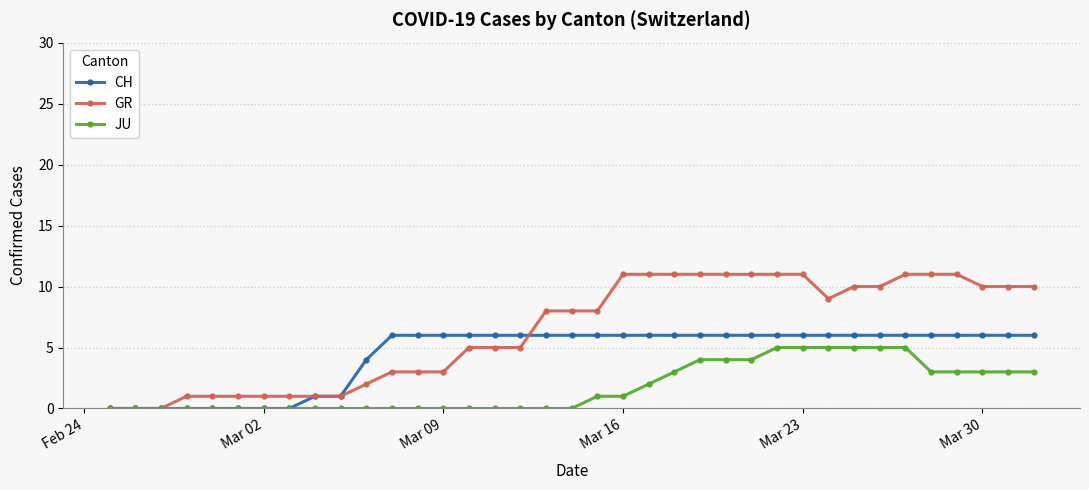

What is the maximum value shown in the chart?

11